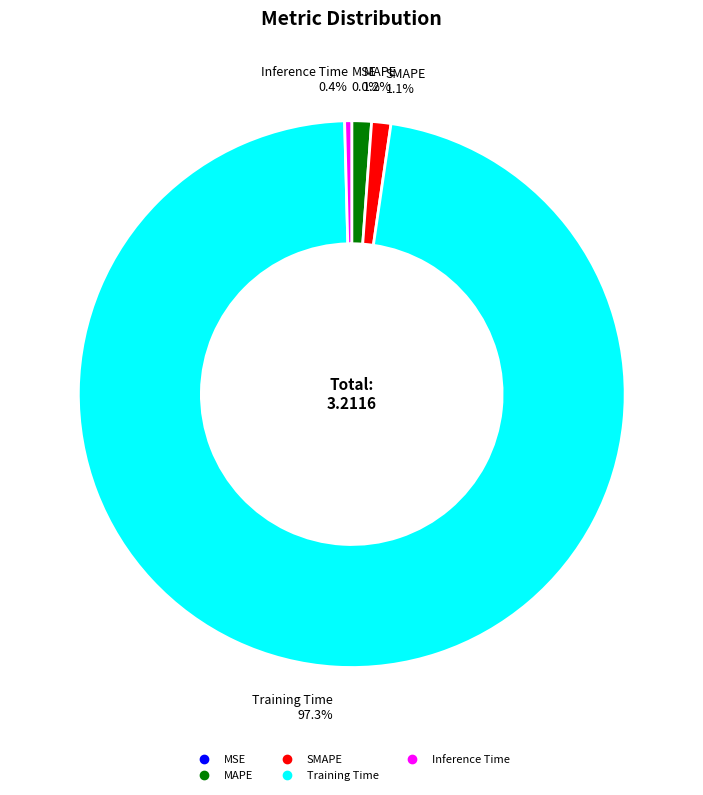

What is the total percentage of MAPE and Inference Time?

1.6%